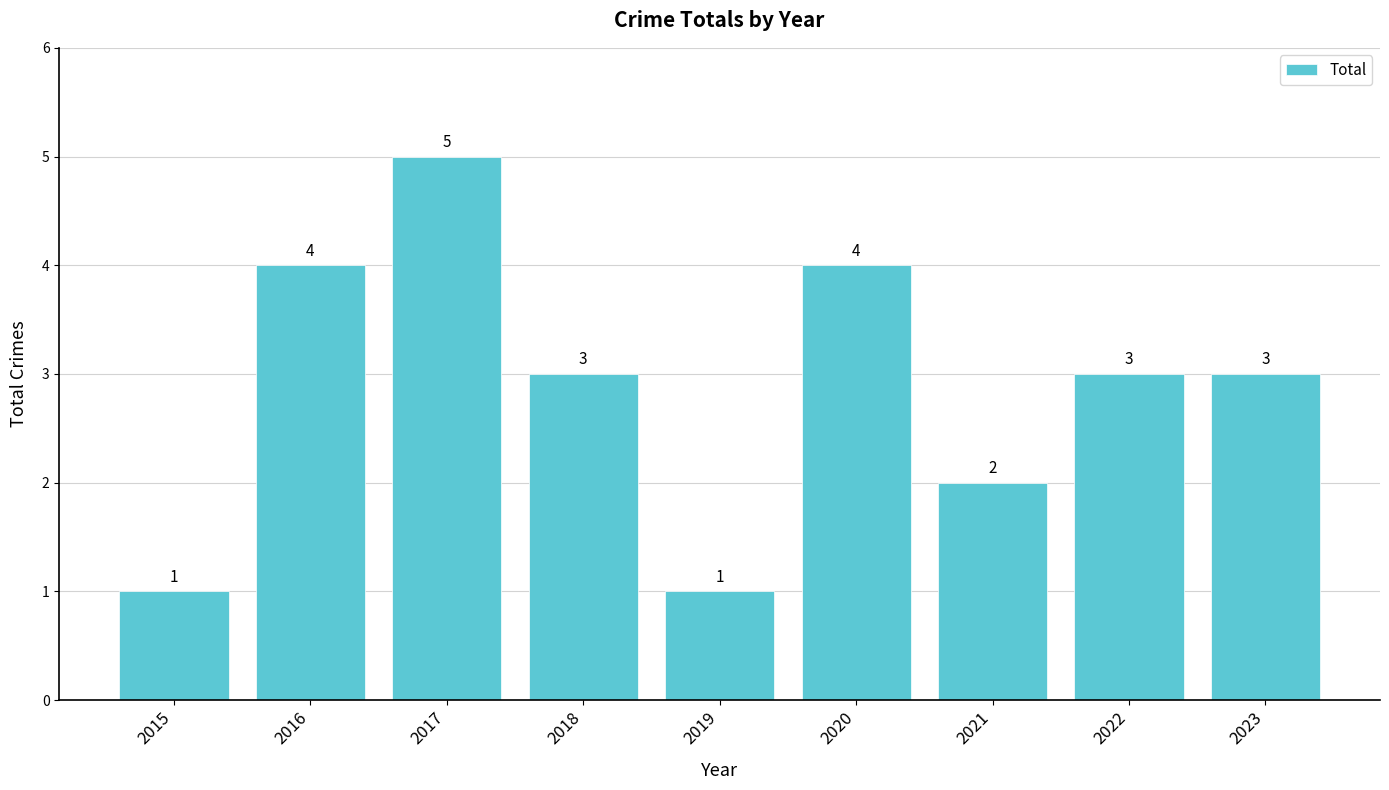

The value at 2016 is 7. True or false?

False